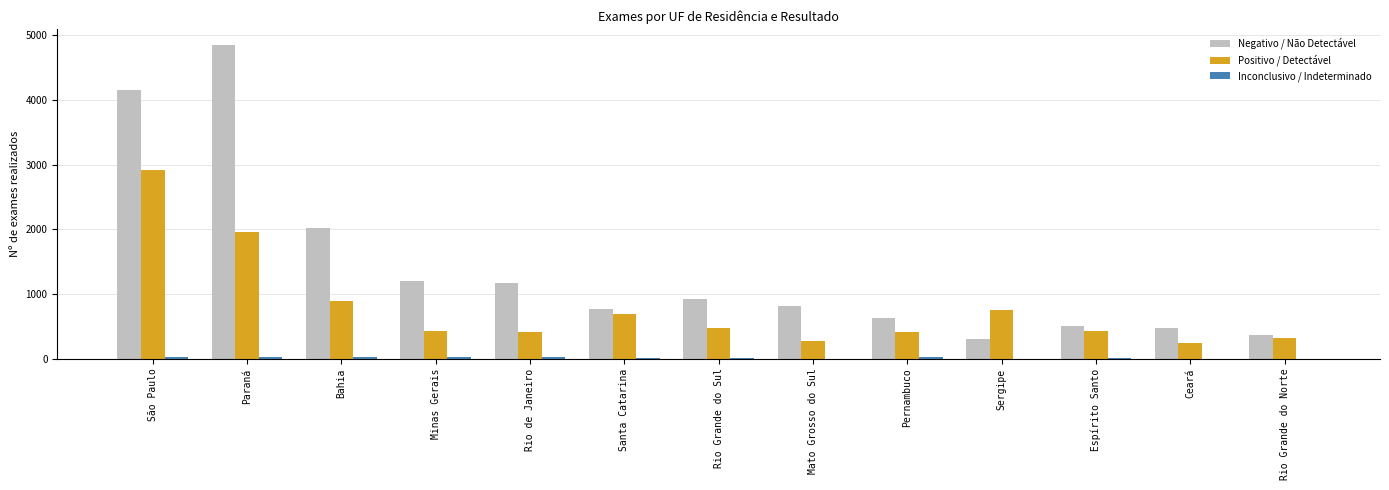

What is the average value of the Negativo / Não Detectável series?

1396